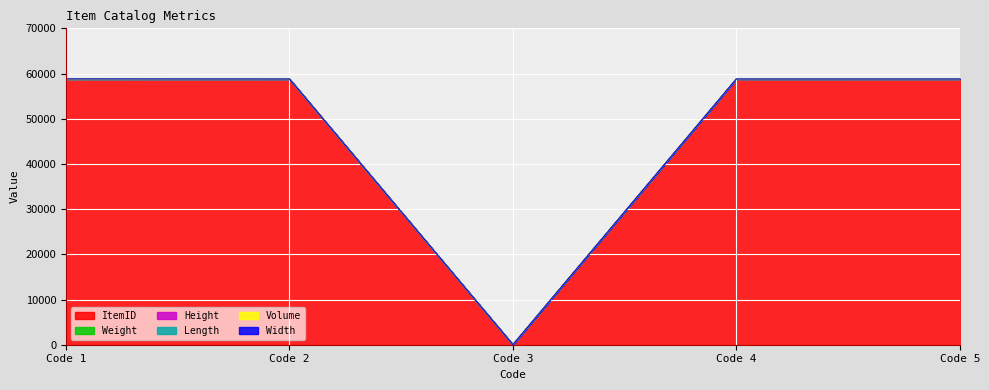

What value does the ItemID series have at 2?

58792